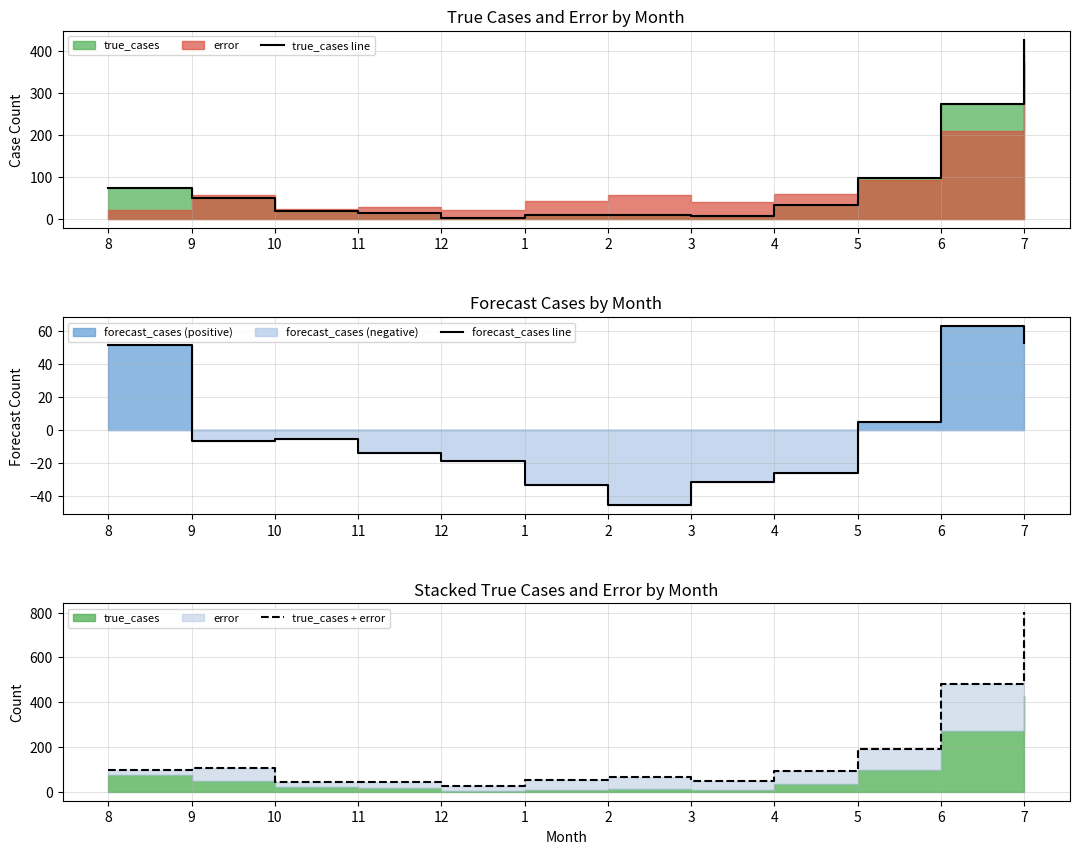

The true_cases line series shows 19.4 at 9. True or false?

False